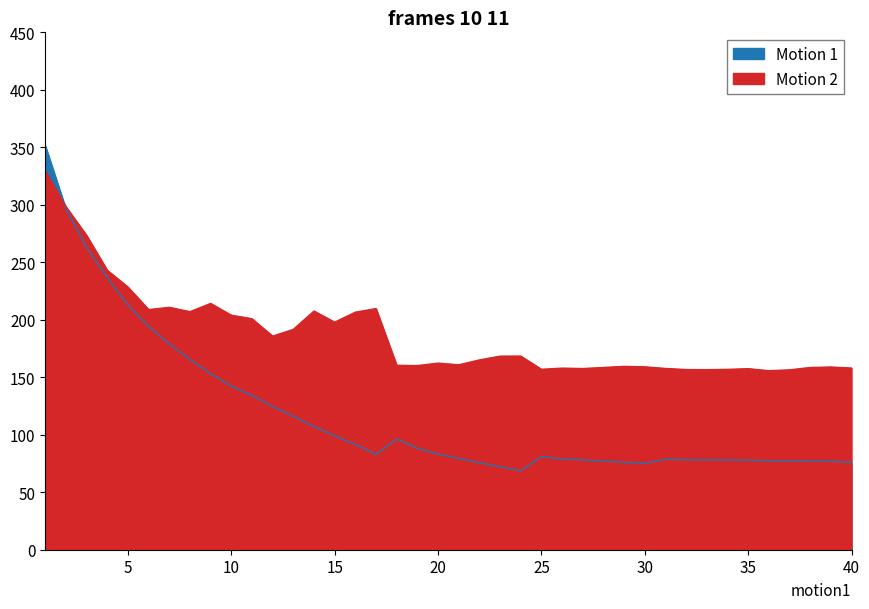

Is the value of Motion 2 (Val loss) at 37 greater than the value of Motion 1 (Train loss) at 5?

No